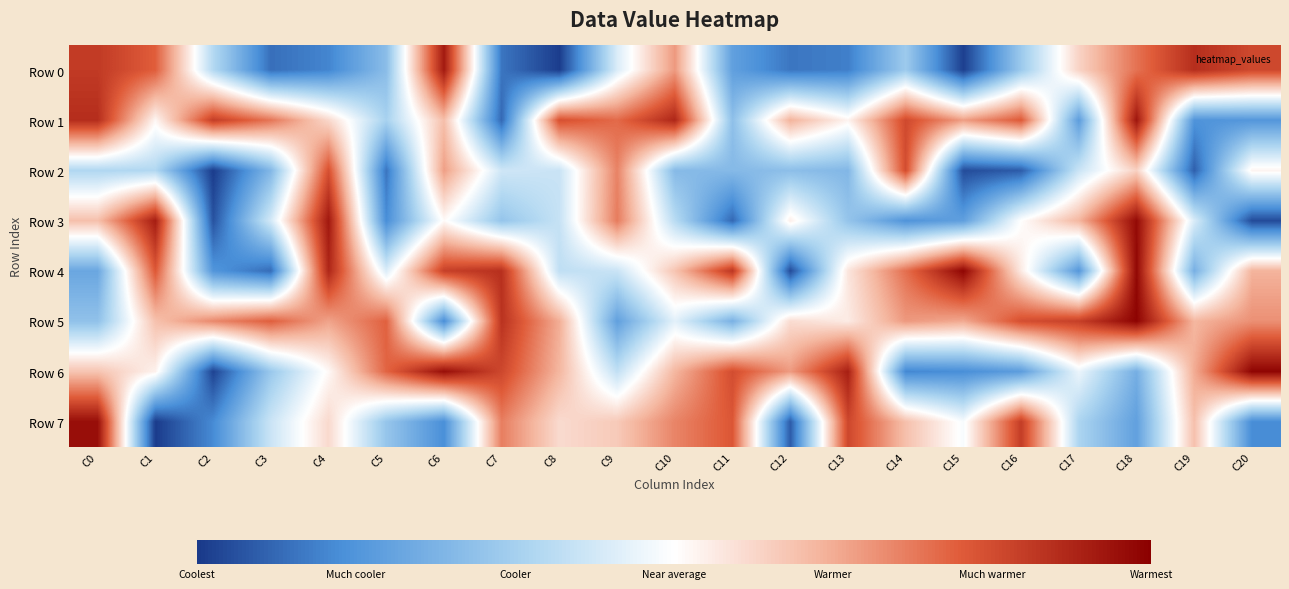

Which series has the largest total across all categories?

Row 5